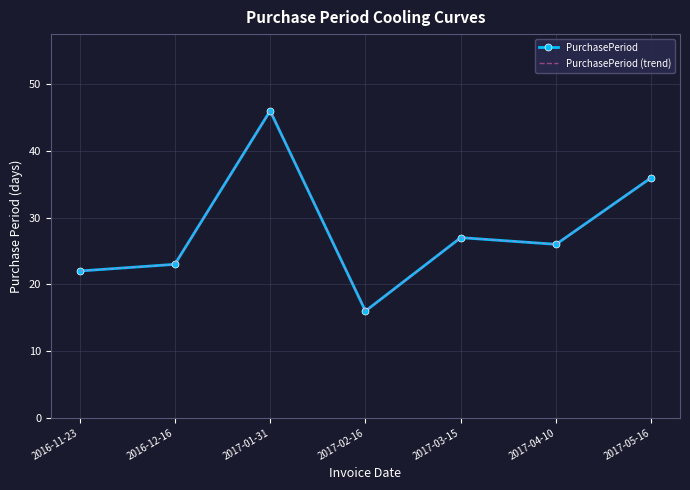

What is the label of the 7th point from the left?

2017-05-16